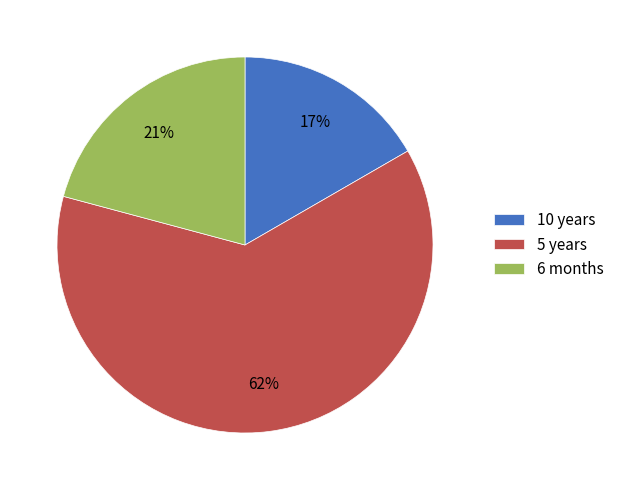

Count the number of slices in the pie.

3